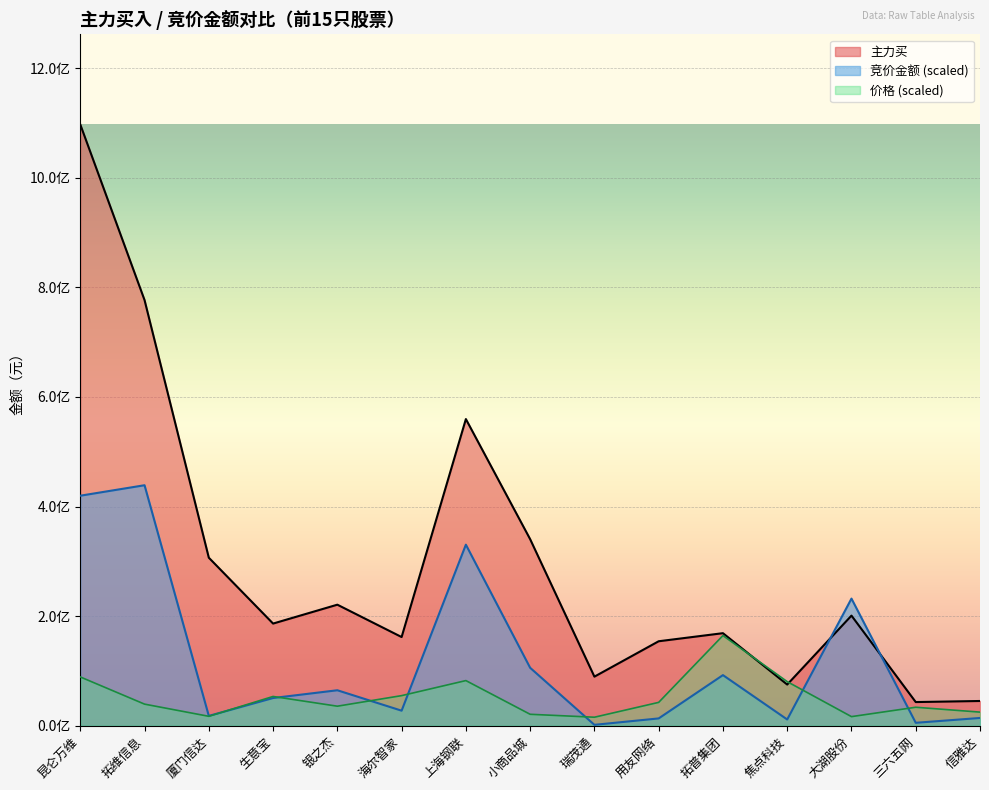

The value of 竞价金额 at 上海钢联 is 330406494.6. True or false?

True